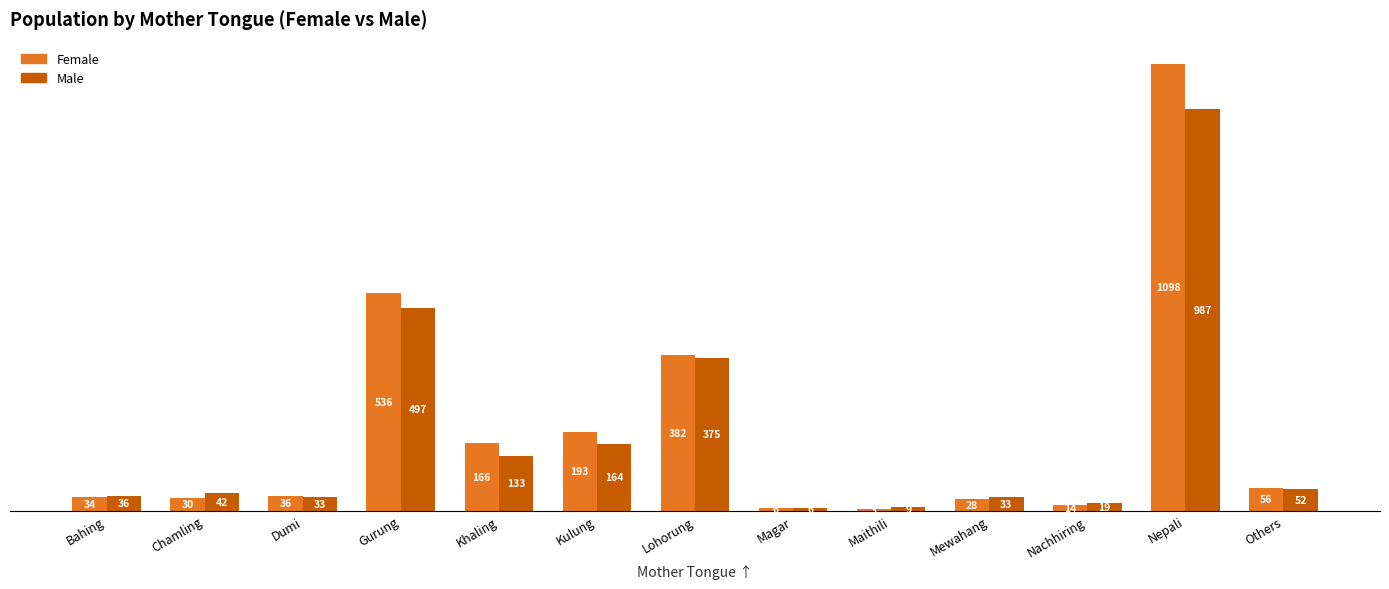

Are the bars grouped side by side (vs. stacked)?

Yes